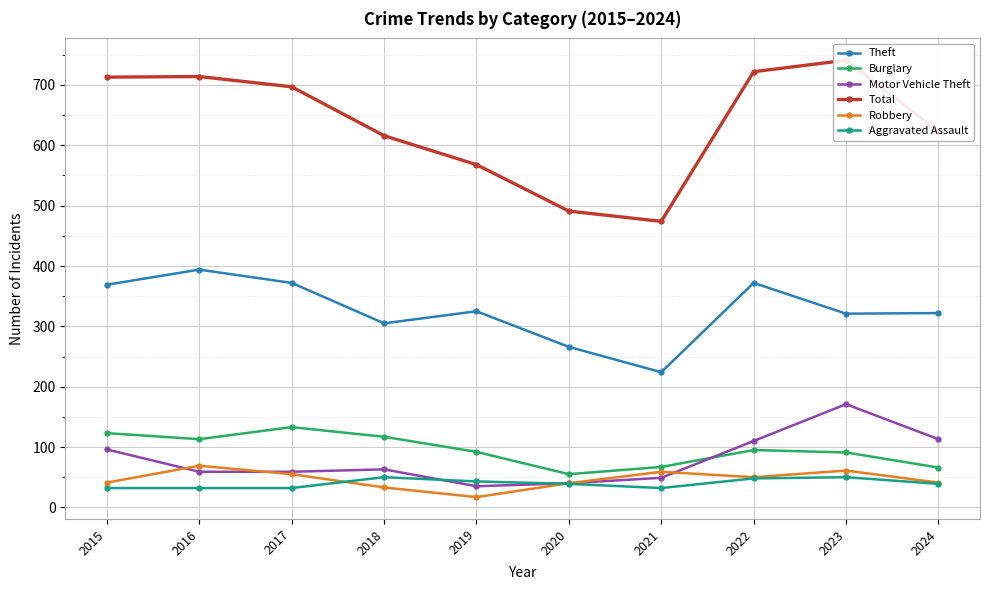

What are all the series names shown in the legend?

Theft, Burglary, Motor Vehicle Theft, Total, Robbery, Aggravated Assault